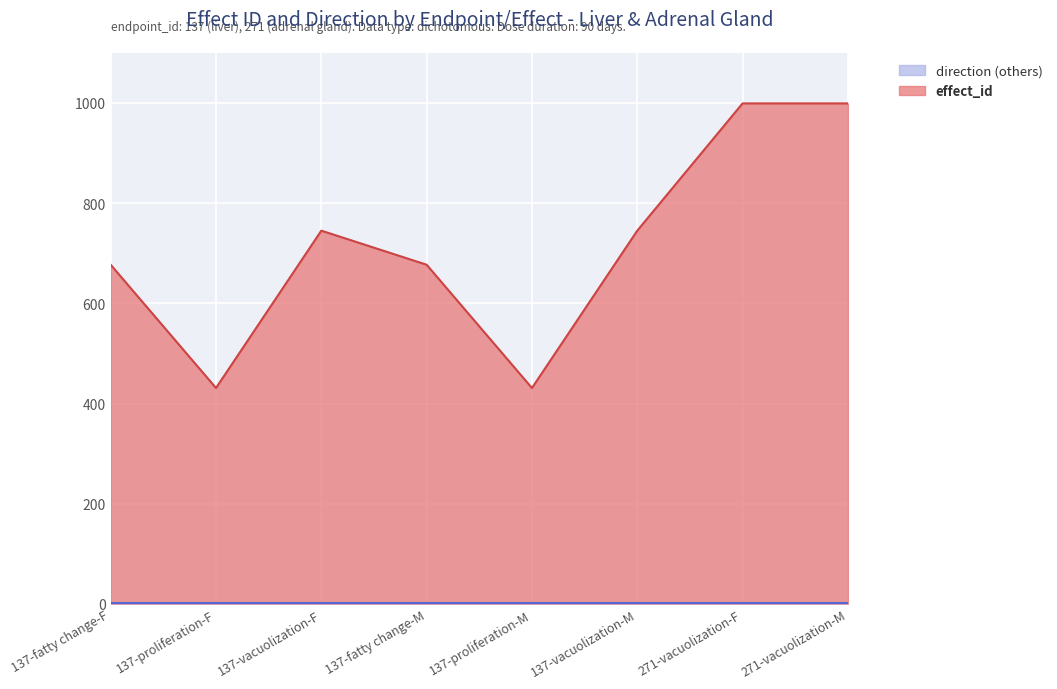

What is the sum of the values at 137-vacuolization-F and 137-fatty change-F?

1422